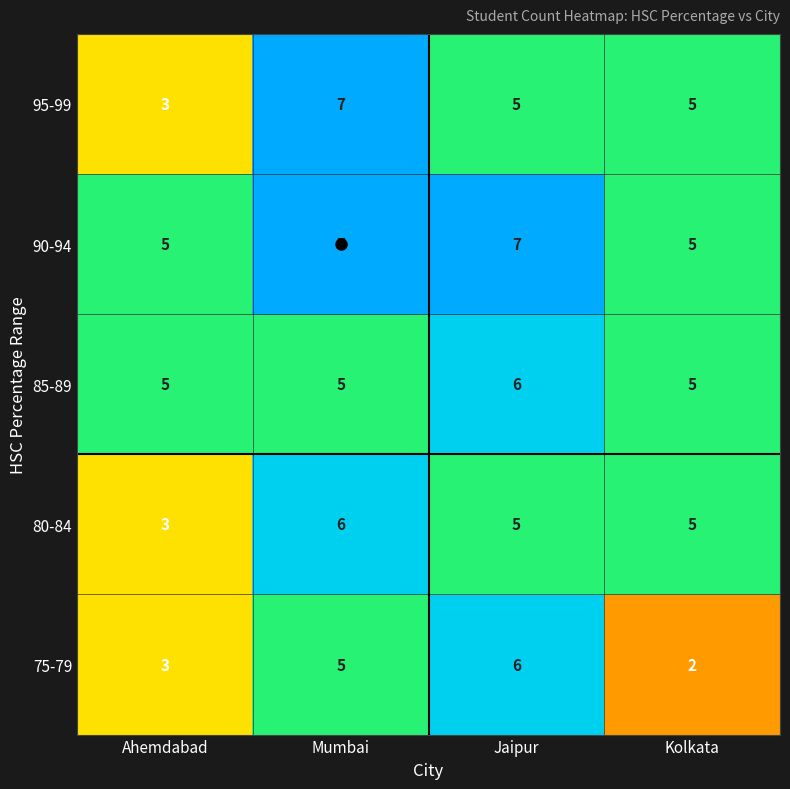

What is the sum of all 80-84 values?

19